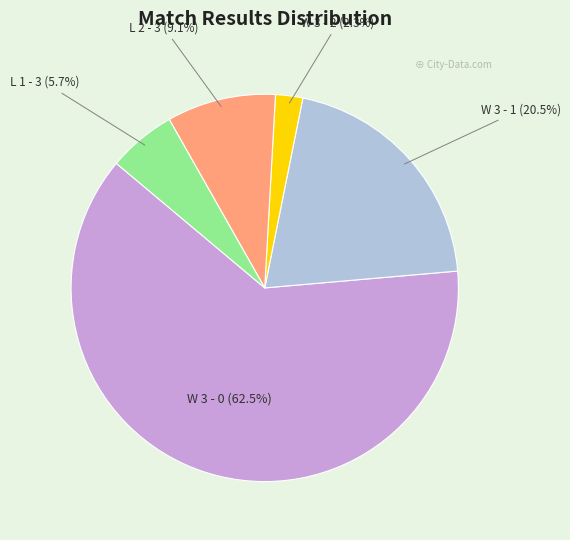

To the nearest percent, what percentage of the pie is W 3 - 2?

2%